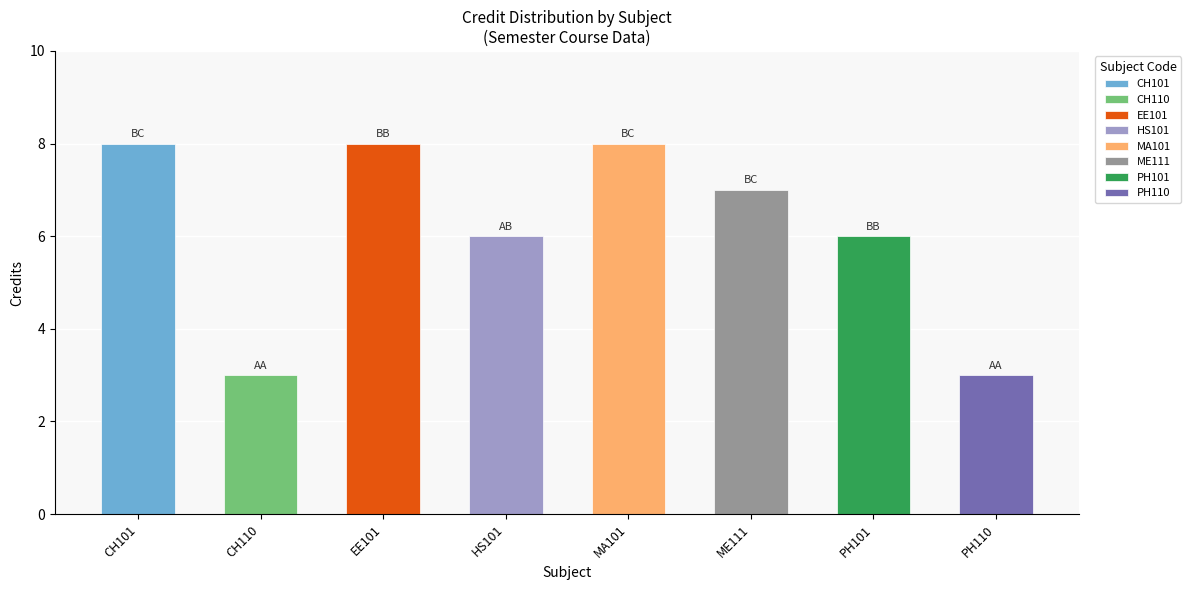

Reading left to right, list all the values displayed in this chart.

8	3	8	6	8	7	6	3